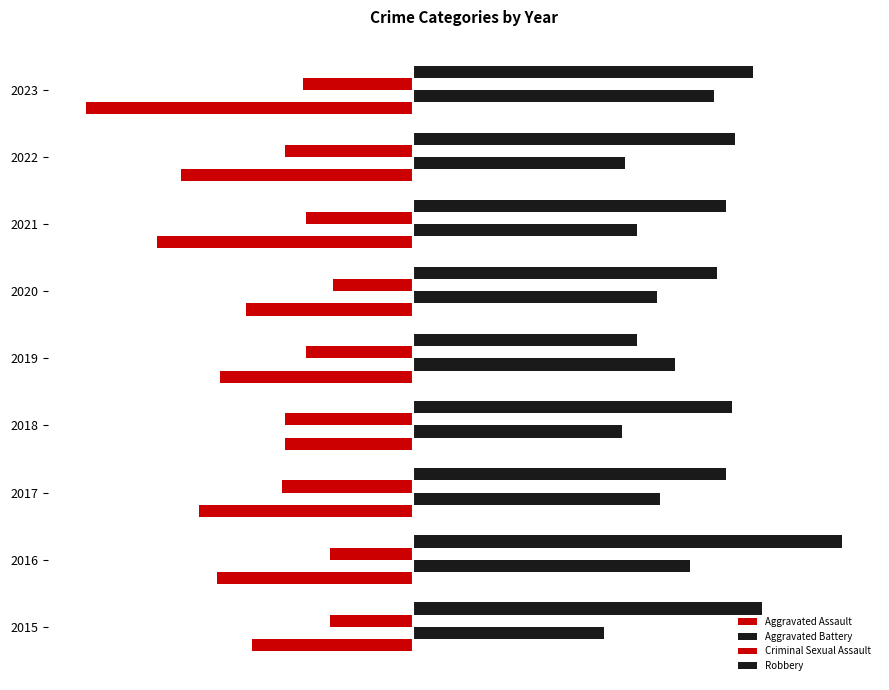

List the series in order of their peak value, highest first.

Robbery, Aggravated Battery, Criminal Sexual Assault, Aggravated Assault